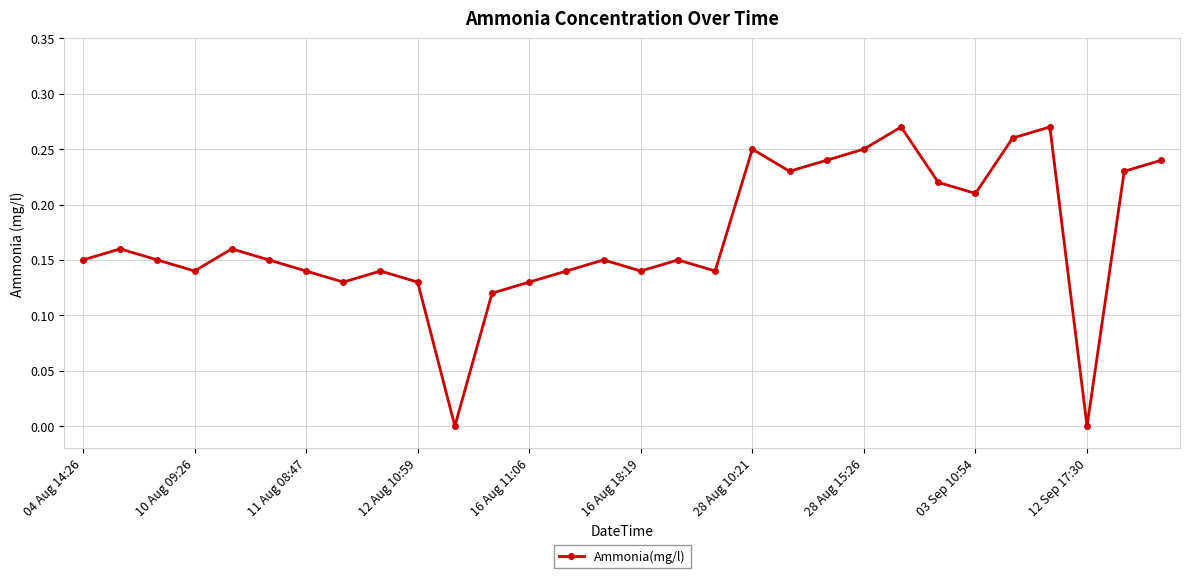

What is the sum of all values?

5.1